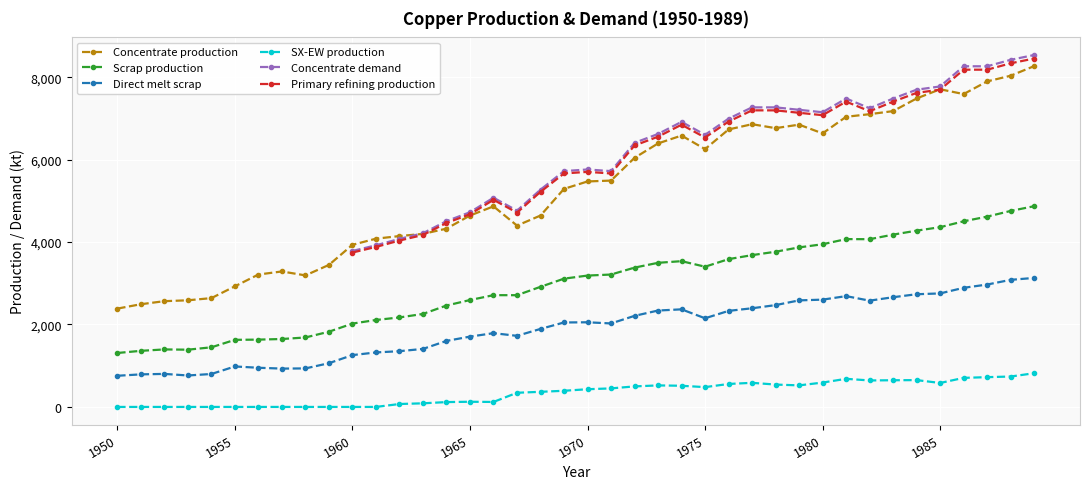

At how many categories does at least one series exceed 1785?

40